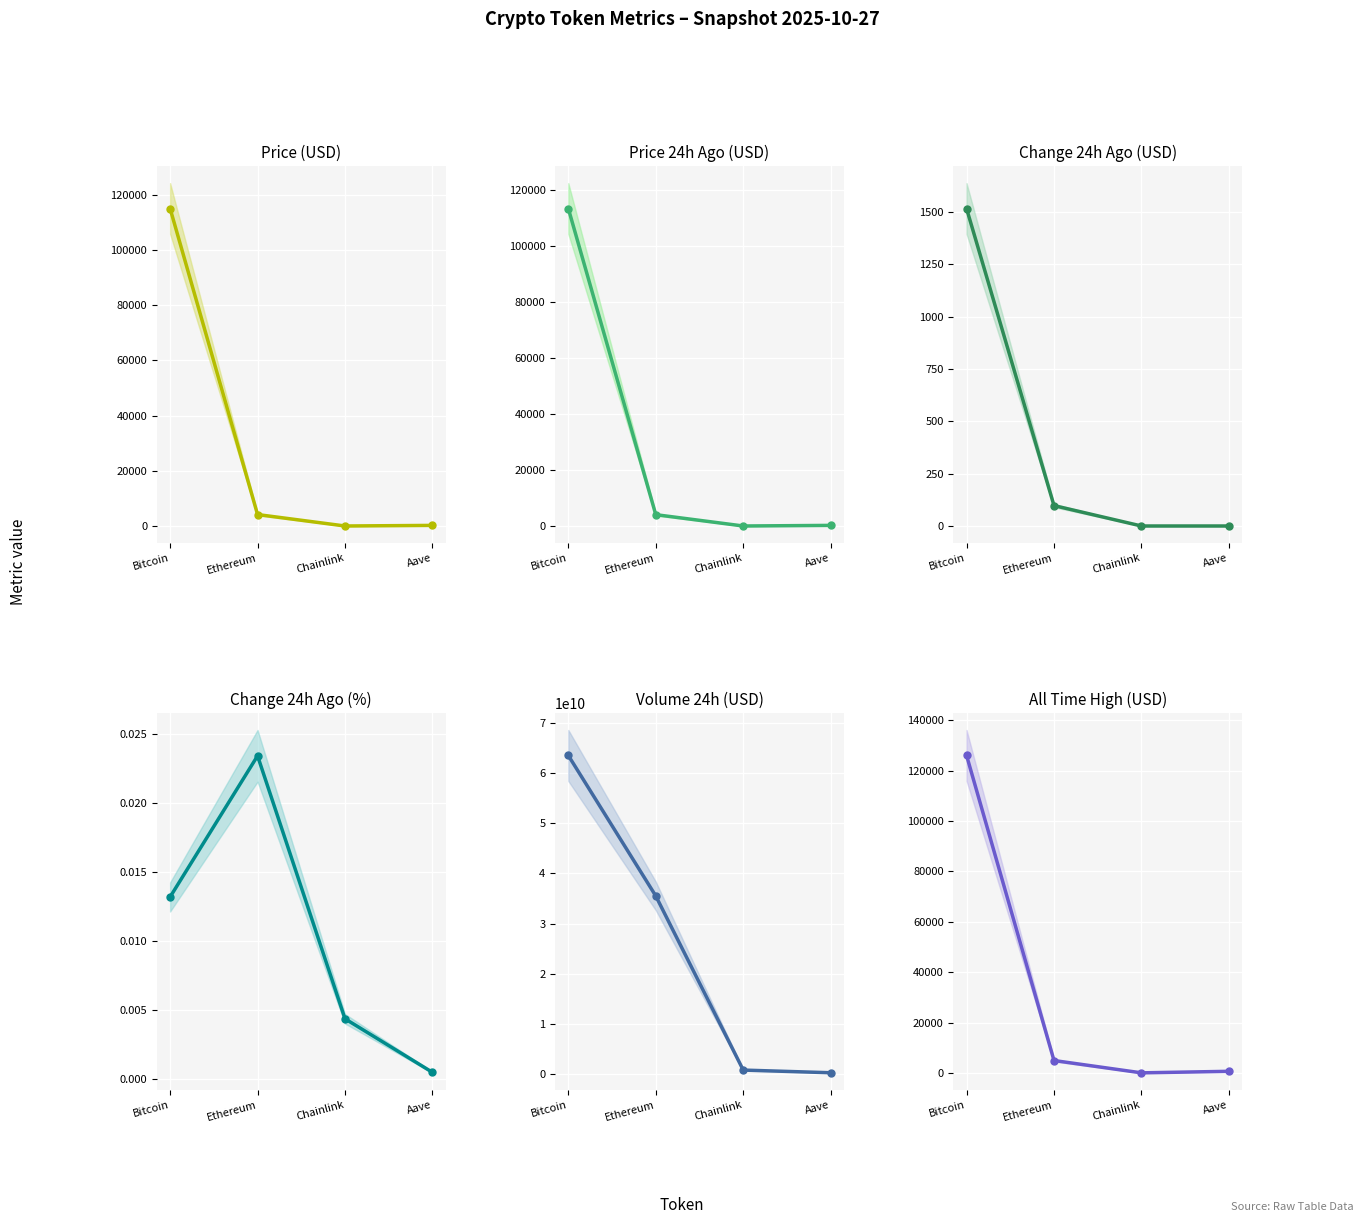

The allTimeHigh series shows 223852.3 at Bitcoin. True or false?

False